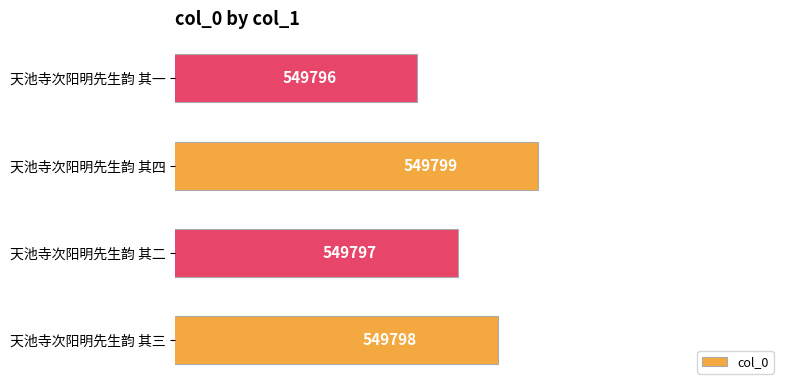

How many data points are less than 549798?

2